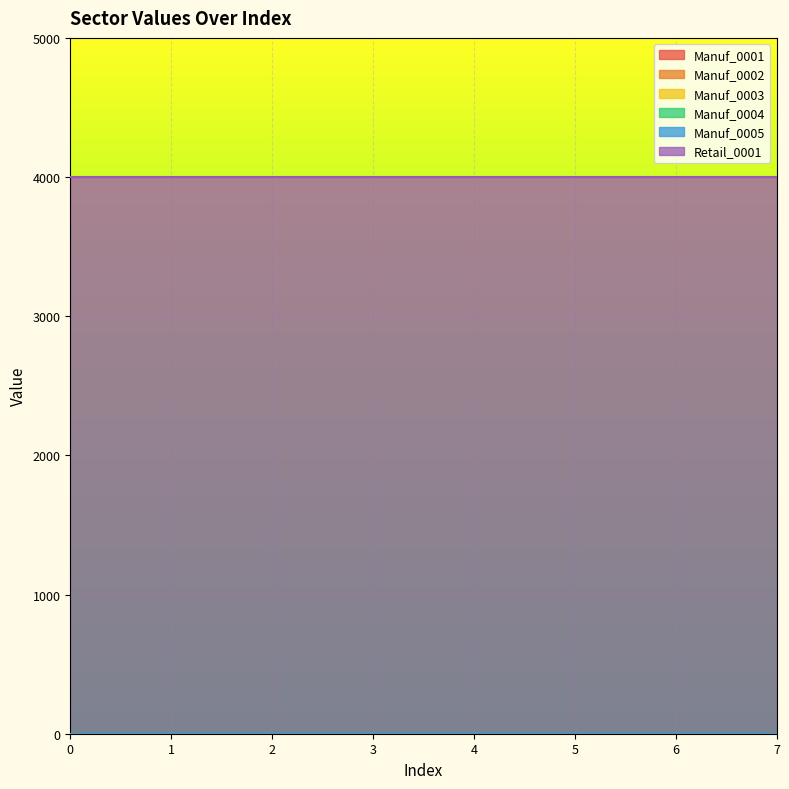

Is it true that Manuf_0002 equals 0 at 4?

True